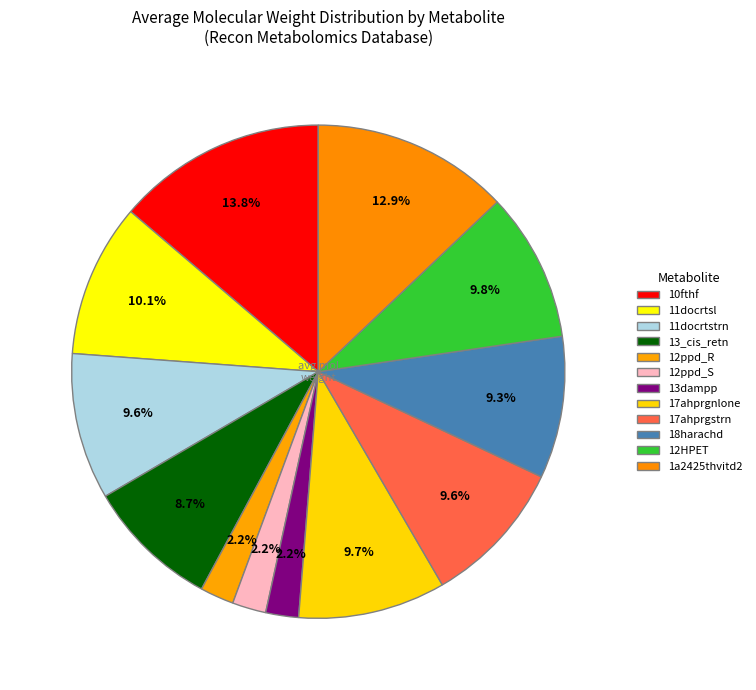

How many slices are in this pie chart?

12